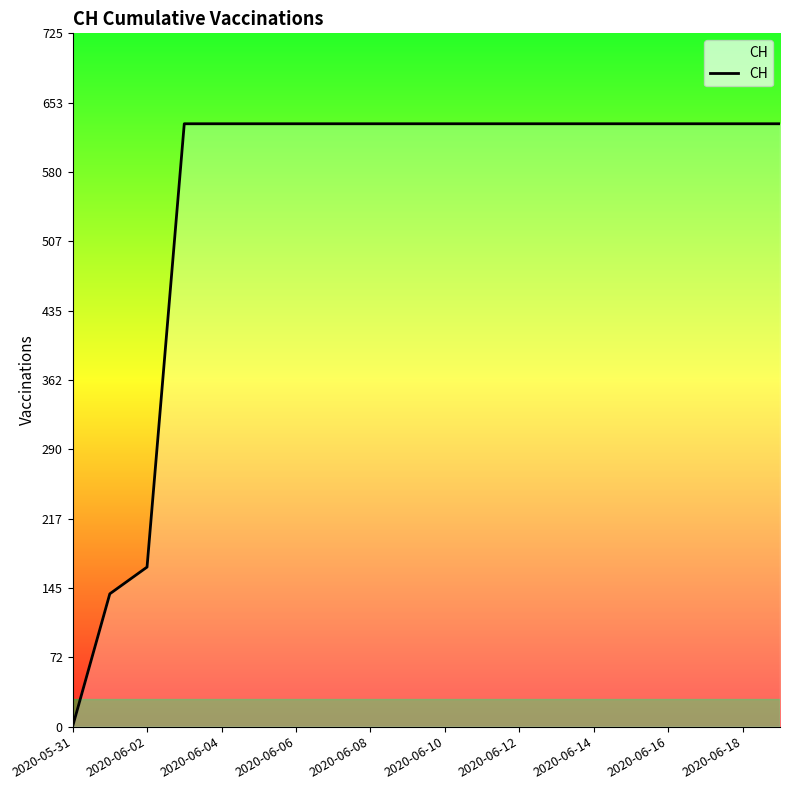

What is the difference between the maximum and minimum values?

631